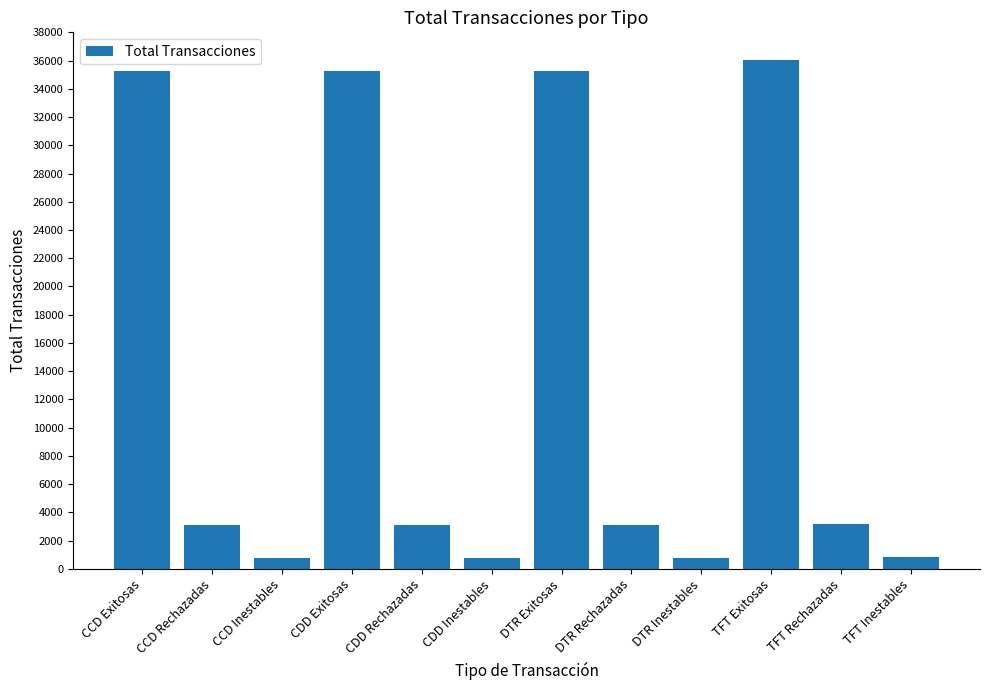

What is the minimum value shown in the chart?

783